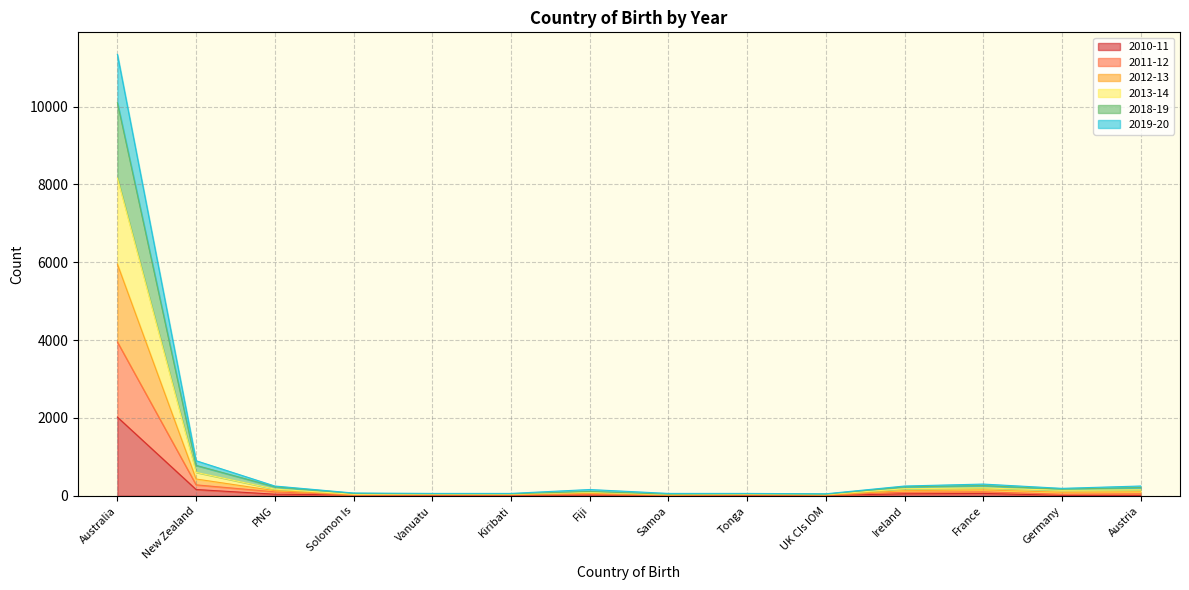

Which series has the largest total across all categories?

2013-14